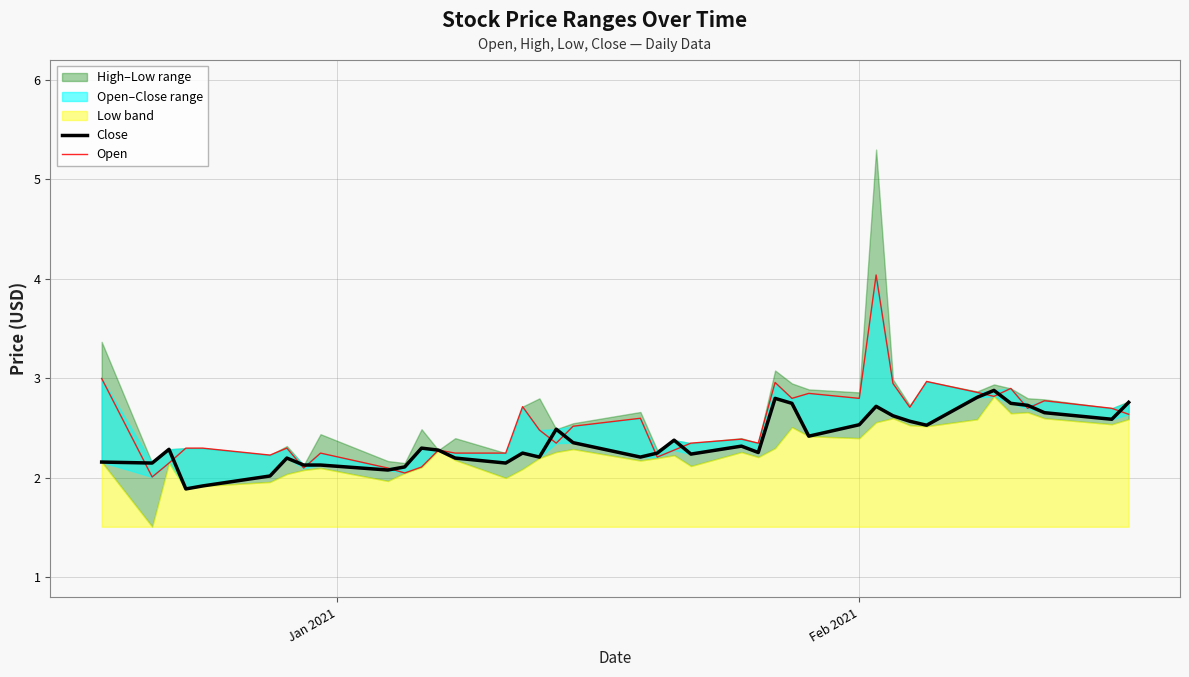

In Open, how many points are lower than both neighbors (excluding endpoints)?

12